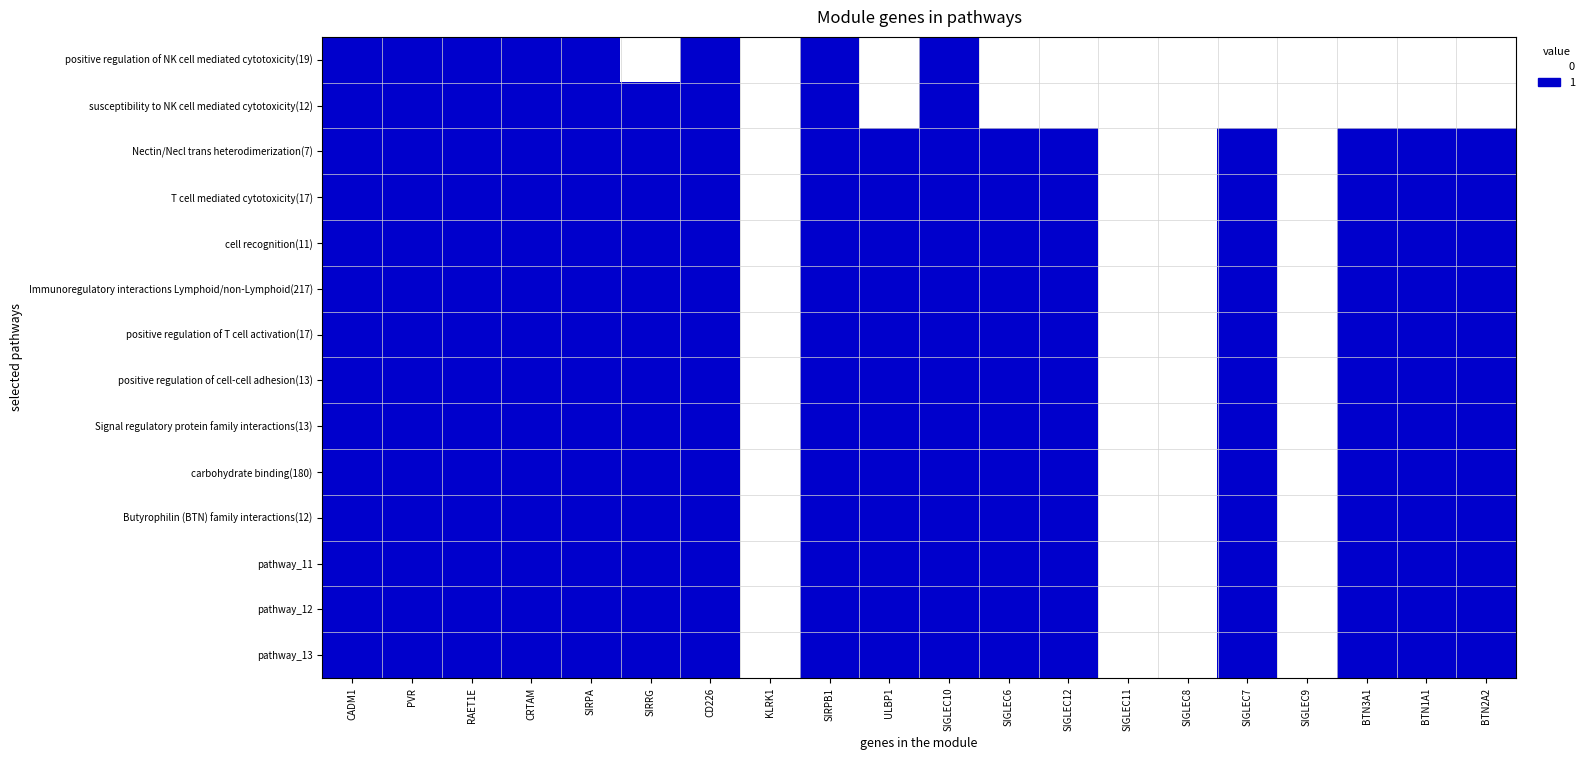

Reading left to right, list all the values displayed in this chart.

positive regulation of NK cell mediated cytotoxicity(19): CADM1=1	PVR=1	RAET1E=1	CRTAM=1	SIRPA=1	SIRRG=0	CD226=1	KLRK1=0	SIRPB1=1	ULBP1=0	SIGLEC10=1	SIGLEC6=0	SIGLEC12=0	SIGLEC11=0	SIGLEC8=0	SIGLEC7=0	SIGLEC9=0	BTN3A1=0	BTN1A1=0	BTN2A2=0
susceptibility to NK cell mediated cytotoxicity(12): CADM1=1	PVR=1	RAET1E=1	CRTAM=1	SIRPA=1	SIRRG=1	CD226=1	KLRK1=0	SIRPB1=1	ULBP1=0	SIGLEC10=1	SIGLEC6=0	SIGLEC12=0	SIGLEC11=0	SIGLEC8=0	SIGLEC7=0	SIGLEC9=0	BTN3A1=0	BTN1A1=0	BTN2A2=0
Nectin/Necl trans heterodimerization(7): CADM1=1	PVR=1	RAET1E=1	CRTAM=1	SIRPA=1	SIRRG=1	CD226=1	KLRK1=0	SIRPB1=1	ULBP1=1	SIGLEC10=1	SIGLEC6=1	SIGLEC12=1	SIGLEC11=0	SIGLEC8=0	SIGLEC7=1	SIGLEC9=0	BTN3A1=1	BTN1A1=1	BTN2A2=1
T cell mediated cytotoxicity(17): CADM1=1	PVR=1	RAET1E=1	CRTAM=1	SIRPA=1	SIRRG=1	CD226=1	KLRK1=0	SIRPB1=1	ULBP1=1	SIGLEC10=1	SIGLEC6=1	SIGLEC12=1	SIGLEC11=0	SIGLEC8=0	SIGLEC7=1	SIGLEC9=0	BTN3A1=1	BTN1A1=1	BTN2A2=1
cell recognition(11): CADM1=1	PVR=1	RAET1E=1	CRTAM=1	SIRPA=1	SIRRG=1	CD226=1	KLRK1=0	SIRPB1=1	ULBP1=1	SIGLEC10=1	SIGLEC6=1	SIGLEC12=1	SIGLEC11=0	SIGLEC8=0	SIGLEC7=1	SIGLEC9=0	BTN3A1=1	BTN1A1=1	BTN2A2=1
Immunoregulatory interactions Lymphoid/non-Lymphoid(217): CADM1=1	PVR=1	RAET1E=1	CRTAM=1	SIRPA=1	SIRRG=1	CD226=1	KLRK1=0	SIRPB1=1	ULBP1=1	SIGLEC10=1	SIGLEC6=1	SIGLEC12=1	SIGLEC11=0	SIGLEC8=0	SIGLEC7=1	SIGLEC9=0	BTN3A1=1	BTN1A1=1	BTN2A2=1
positive regulation of T cell activation(17): CADM1=1	PVR=1	RAET1E=1	CRTAM=1	SIRPA=1	SIRRG=1	CD226=1	KLRK1=0	SIRPB1=1	ULBP1=1	SIGLEC10=1	SIGLEC6=1	SIGLEC12=1	SIGLEC11=0	SIGLEC8=0	SIGLEC7=1	SIGLEC9=0	BTN3A1=1	BTN1A1=1	BTN2A2=1
positive regulation of cell-cell adhesion(13): CADM1=1	PVR=1	RAET1E=1	CRTAM=1	SIRPA=1	SIRRG=1	CD226=1	KLRK1=0	SIRPB1=1	ULBP1=1	SIGLEC10=1	SIGLEC6=1	SIGLEC12=1	SIGLEC11=0	SIGLEC8=0	SIGLEC7=1	SIGLEC9=0	BTN3A1=1	BTN1A1=1	BTN2A2=1
Signal regulatory protein family interactions(13): CADM1=1	PVR=1	RAET1E=1	CRTAM=1	SIRPA=1	SIRRG=1	CD226=1	KLRK1=0	SIRPB1=1	ULBP1=1	SIGLEC10=1	SIGLEC6=1	SIGLEC12=1	SIGLEC11=0	SIGLEC8=0	SIGLEC7=1	SIGLEC9=0	BTN3A1=1	BTN1A1=1	BTN2A2=1
carbohydrate binding(180): CADM1=1	PVR=1	RAET1E=1	CRTAM=1	SIRPA=1	SIRRG=1	CD226=1	KLRK1=0	SIRPB1=1	ULBP1=1	SIGLEC10=1	SIGLEC6=1	SIGLEC12=1	SIGLEC11=0	SIGLEC8=0	SIGLEC7=1	SIGLEC9=0	BTN3A1=1	BTN1A1=1	BTN2A2=1
Butyrophilin (BTN) family interactions(12): CADM1=1	PVR=1	RAET1E=1	CRTAM=1	SIRPA=1	SIRRG=1	CD226=1	KLRK1=0	SIRPB1=1	ULBP1=1	SIGLEC10=1	SIGLEC6=1	SIGLEC12=1	SIGLEC11=0	SIGLEC8=0	SIGLEC7=1	SIGLEC9=0	BTN3A1=1	BTN1A1=1	BTN2A2=1
pathway_11: CADM1=1	PVR=1	RAET1E=1	CRTAM=1	SIRPA=1	SIRRG=1	CD226=1	KLRK1=0	SIRPB1=1	ULBP1=1	SIGLEC10=1	SIGLEC6=1	SIGLEC12=1	SIGLEC11=0	SIGLEC8=0	SIGLEC7=1	SIGLEC9=0	BTN3A1=1	BTN1A1=1	BTN2A2=1
pathway_12: CADM1=1	PVR=1	RAET1E=1	CRTAM=1	SIRPA=1	SIRRG=1	CD226=1	KLRK1=0	SIRPB1=1	ULBP1=1	SIGLEC10=1	SIGLEC6=1	SIGLEC12=1	SIGLEC11=0	SIGLEC8=0	SIGLEC7=1	SIGLEC9=0	BTN3A1=1	BTN1A1=1	BTN2A2=1
pathway_13: CADM1=1	PVR=1	RAET1E=1	CRTAM=1	SIRPA=1	SIRRG=1	CD226=1	KLRK1=0	SIRPB1=1	ULBP1=1	SIGLEC10=1	SIGLEC6=1	SIGLEC12=1	SIGLEC11=0	SIGLEC8=0	SIGLEC7=1	SIGLEC9=0	BTN3A1=1	BTN1A1=1	BTN2A2=1